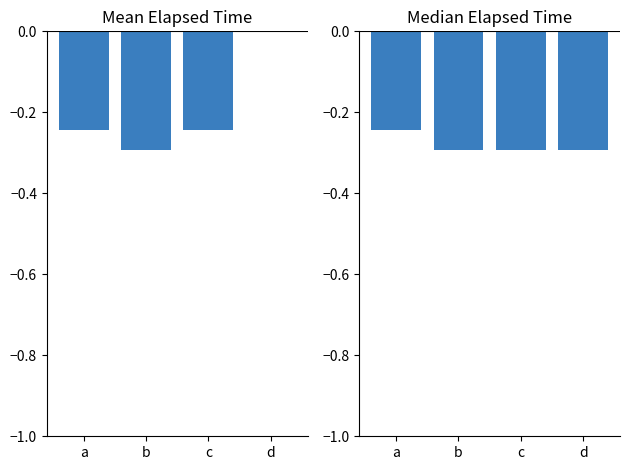

The value of mean_elapsed at d is -0.1. True or false?

False